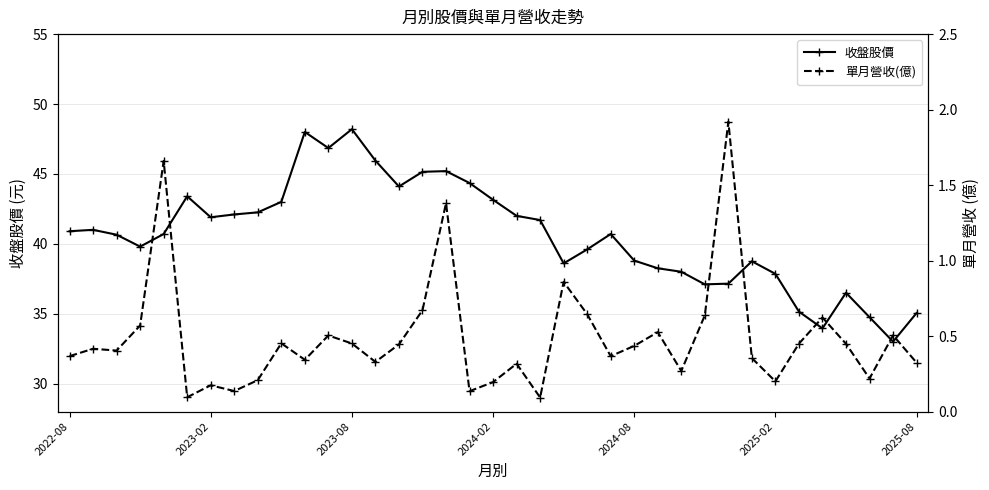

Which series has the largest total across all categories?

收盤股價